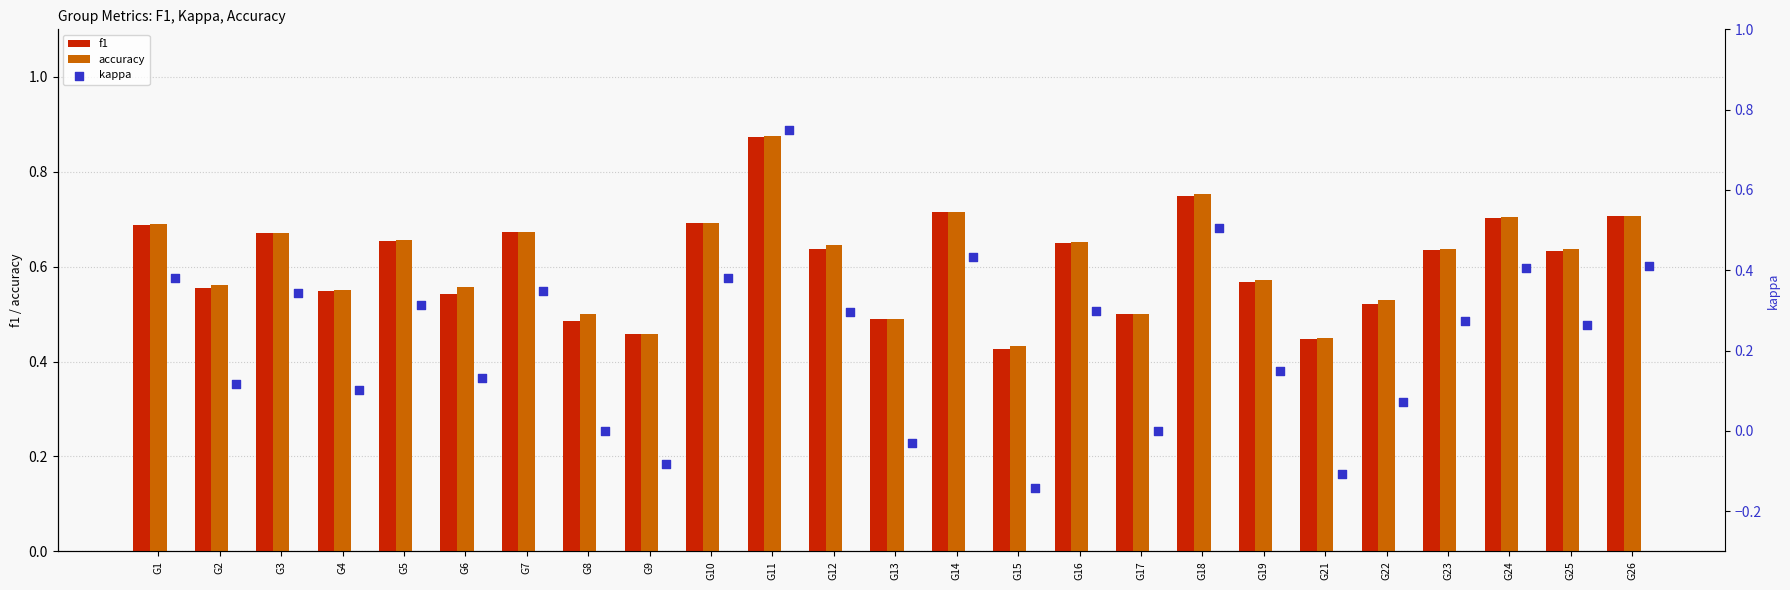

Which series reaches the minimum Y coordinate?

kappa